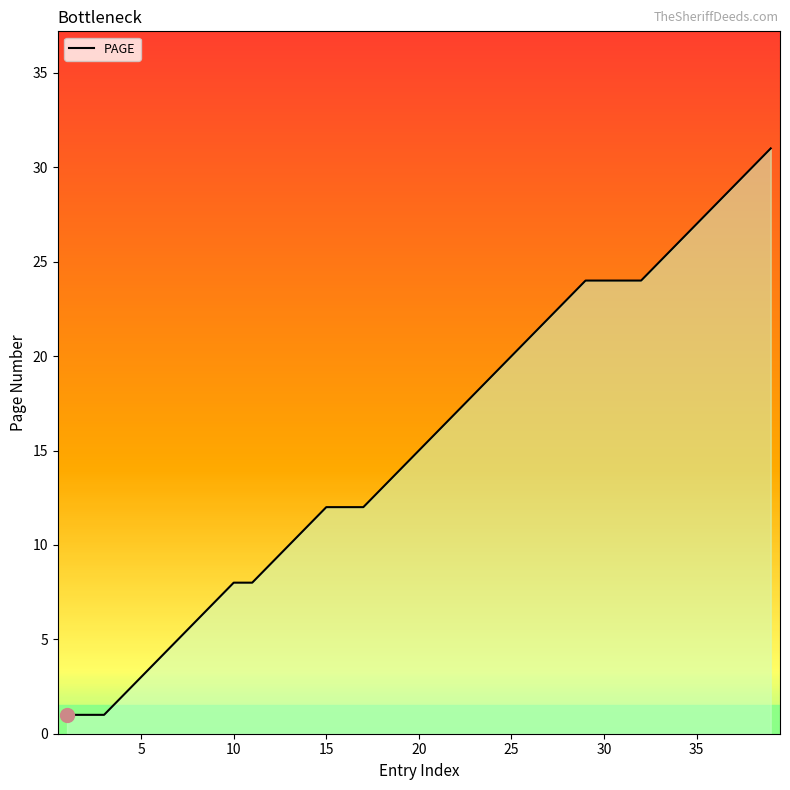

At which label is the value closest to 16?

21